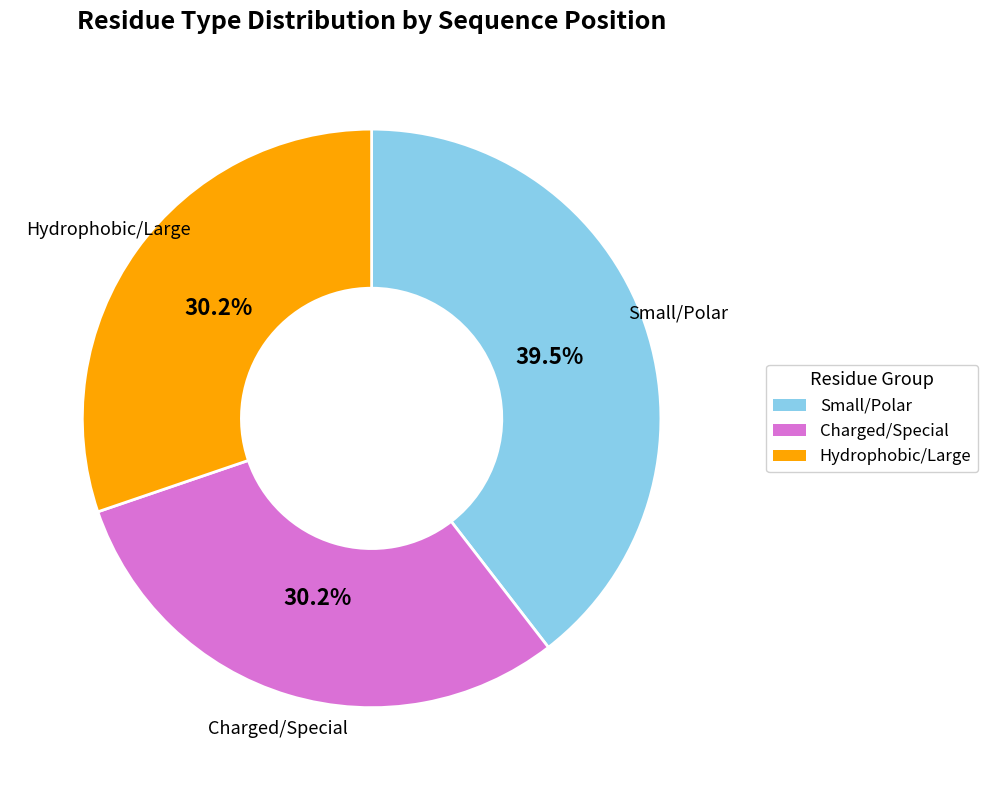

Count the number of slices in the pie.

3